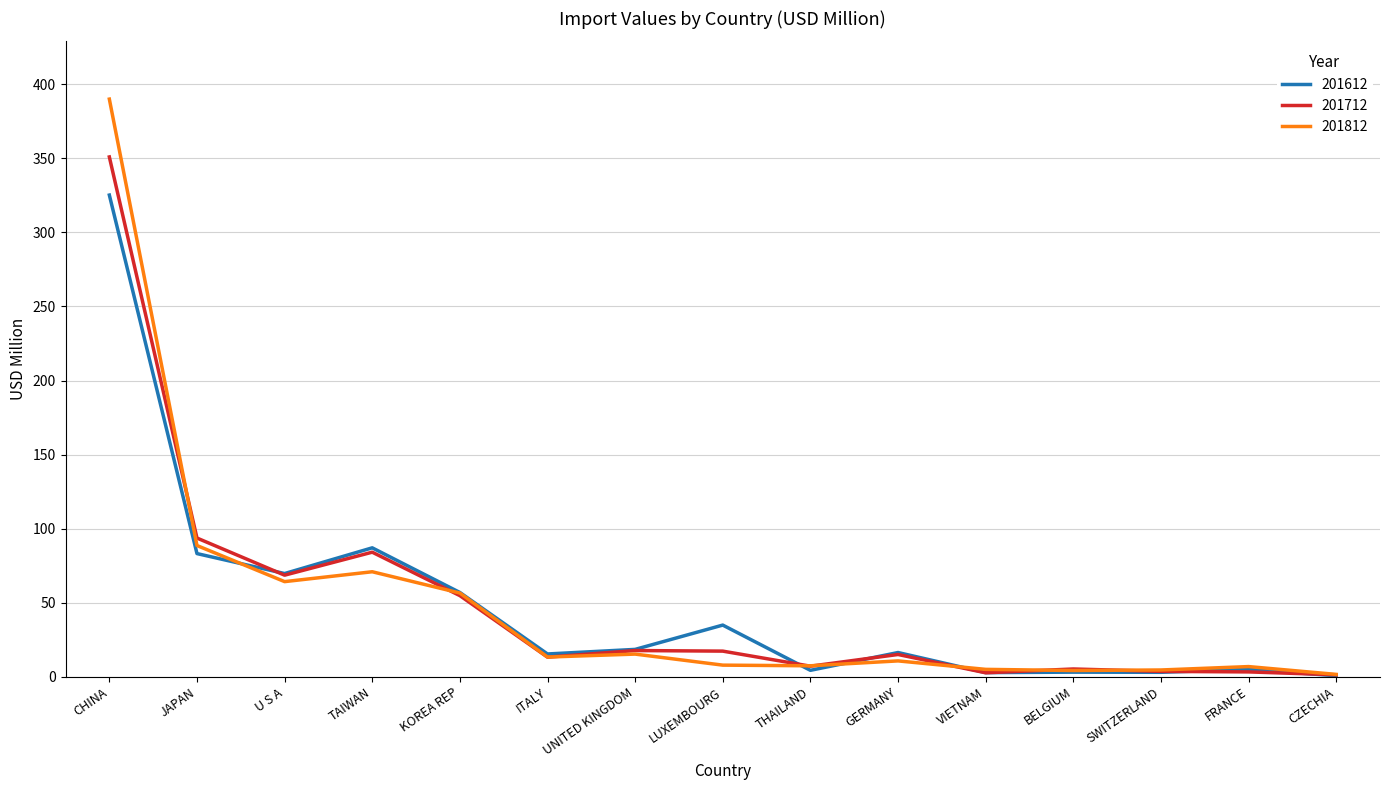

At which category is the sum across all series the highest?

CHINA